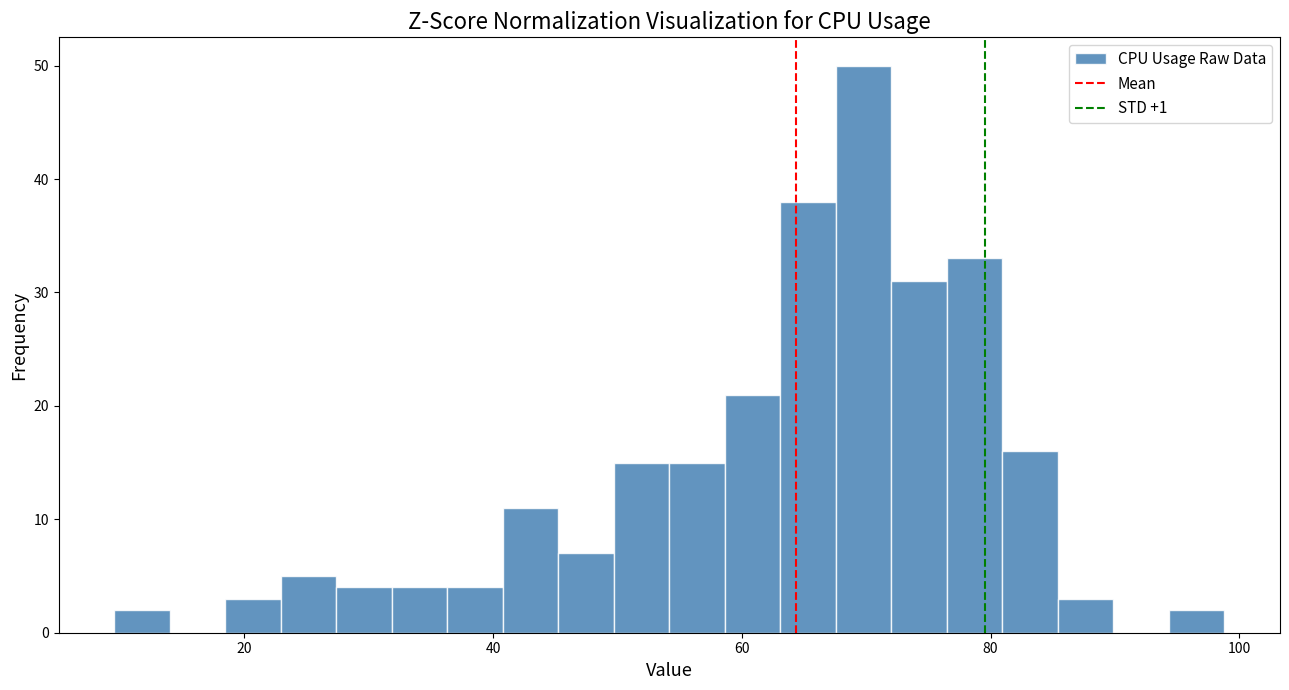

Around what value on the x-axis is the tallest bar? Give the approximate position of its centre, as read against the axis.

70